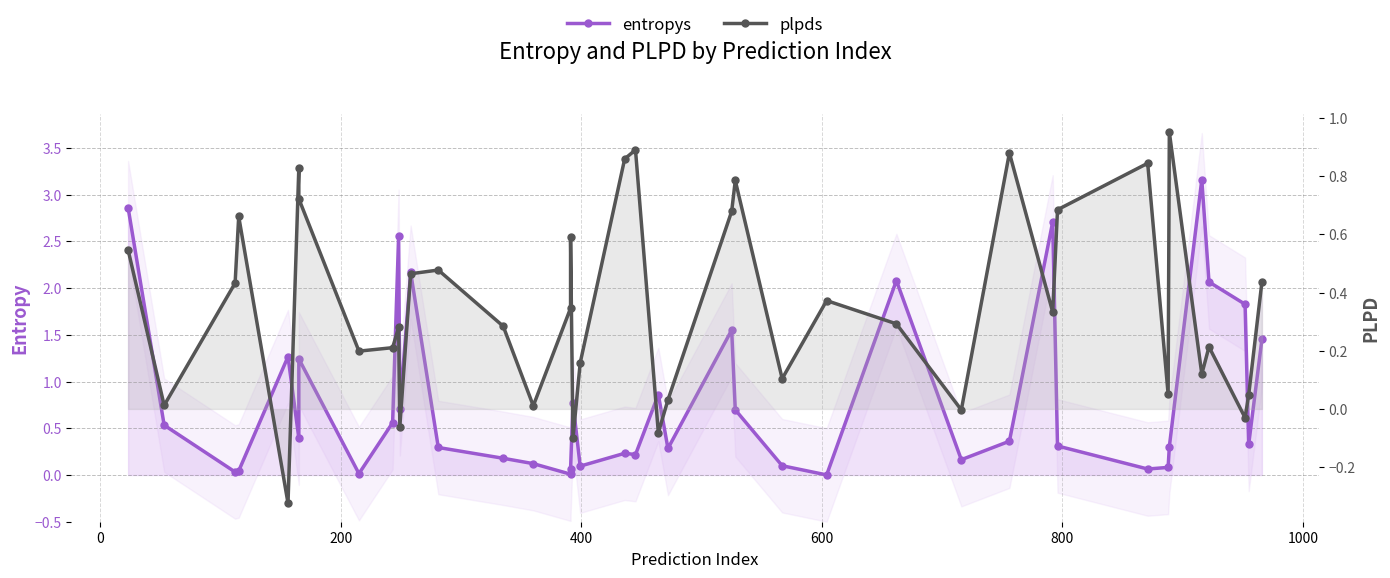

Which series ends up on top after the final intersection of entropys and plpds?

entropys